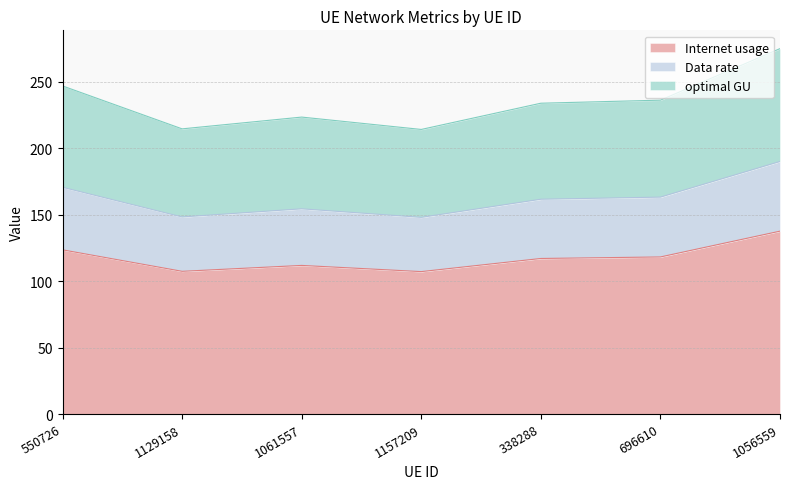

True or false: Data rate and Internet usage cross at least once.

False